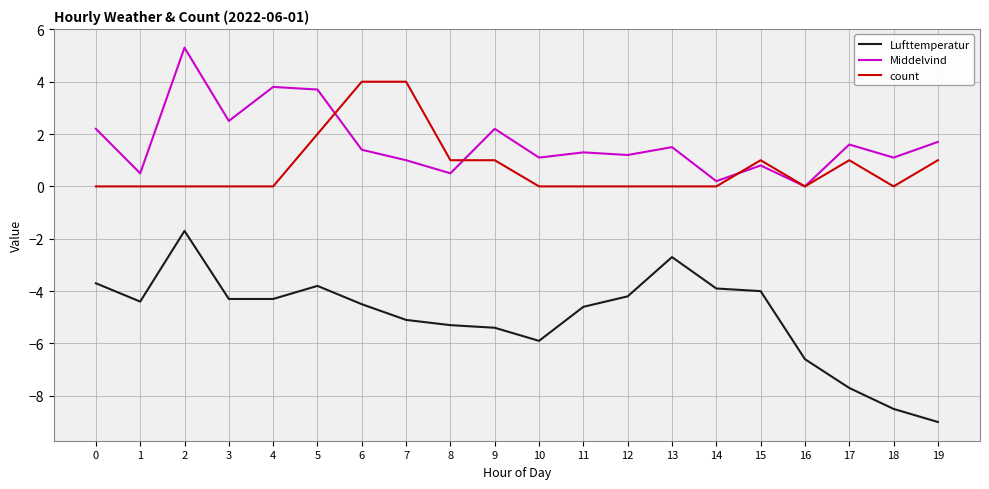

True or false: Lufttemperatur and Middelvind intersect in this chart.

False